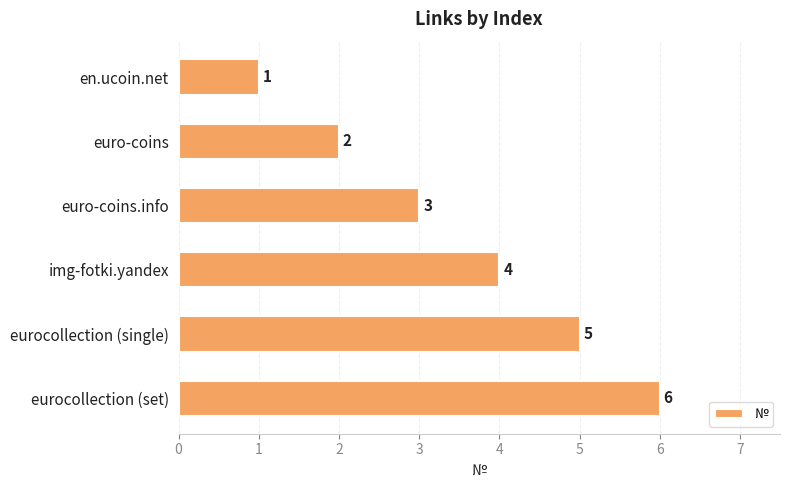

True or false: the data shows 2 at euro-coins.

True